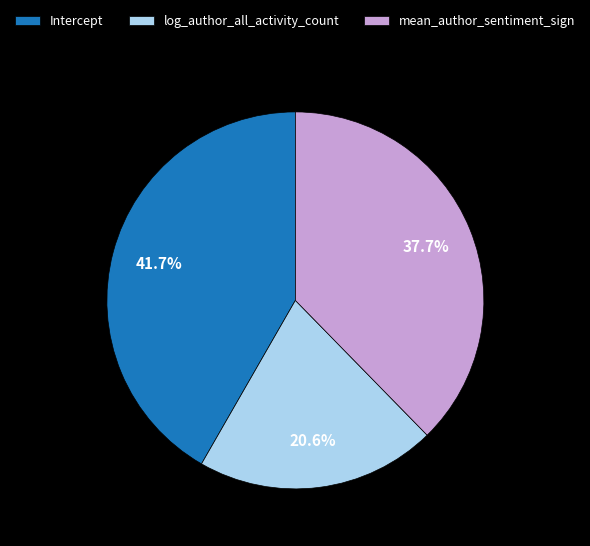

To the nearest percent, what portion does Intercept represent?

42%